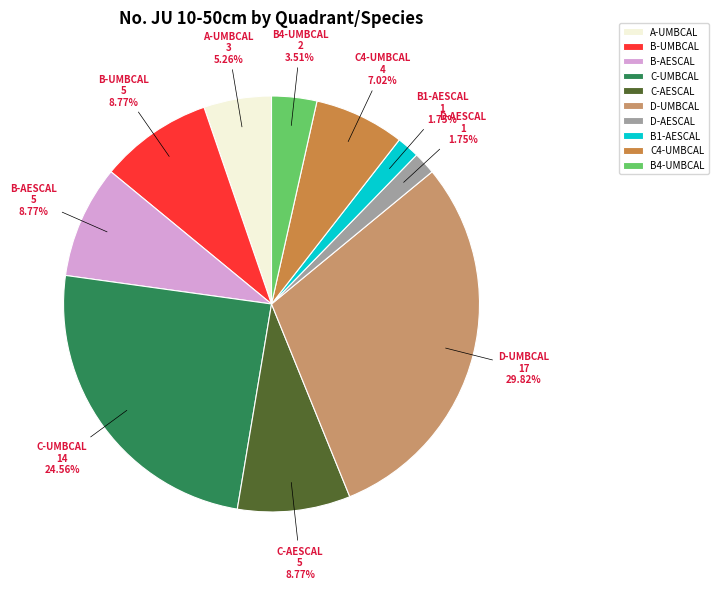

Combined, do B1-AESCAL and D-UMBCAL account for over 50%?

No